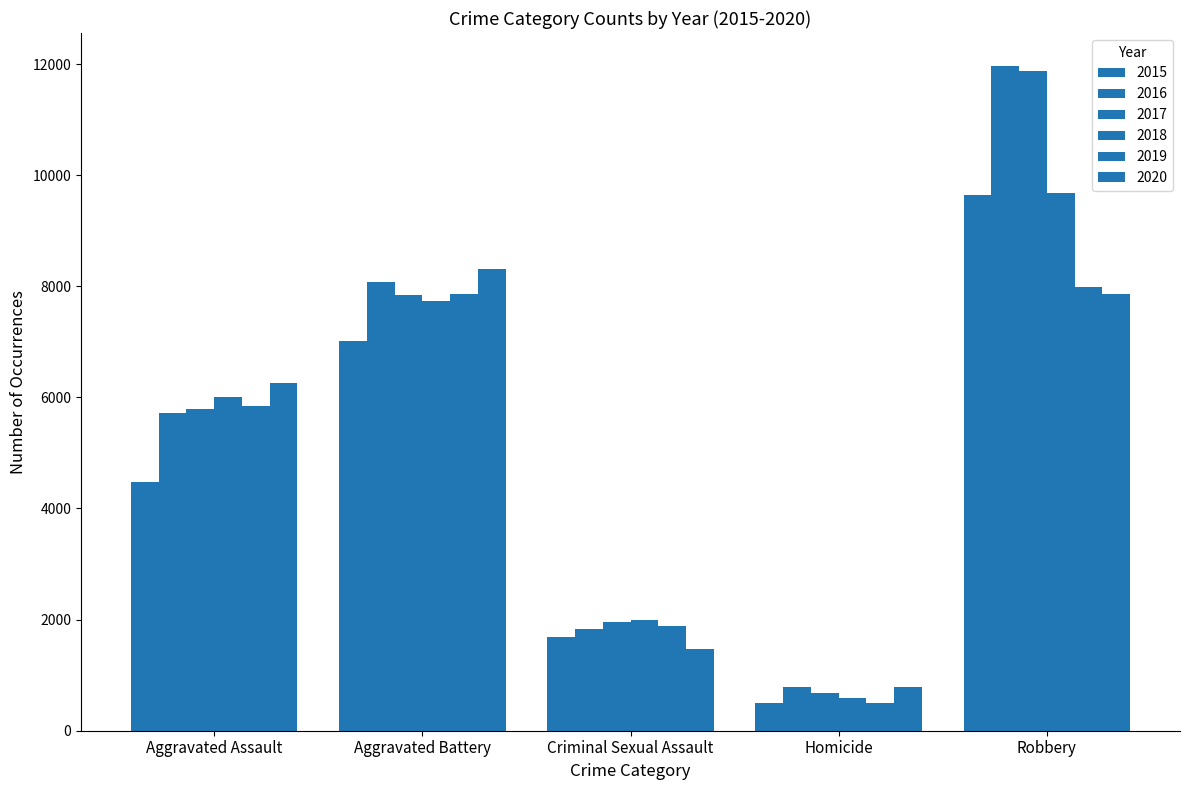

How many values in the 2020 series are below 6263?

2